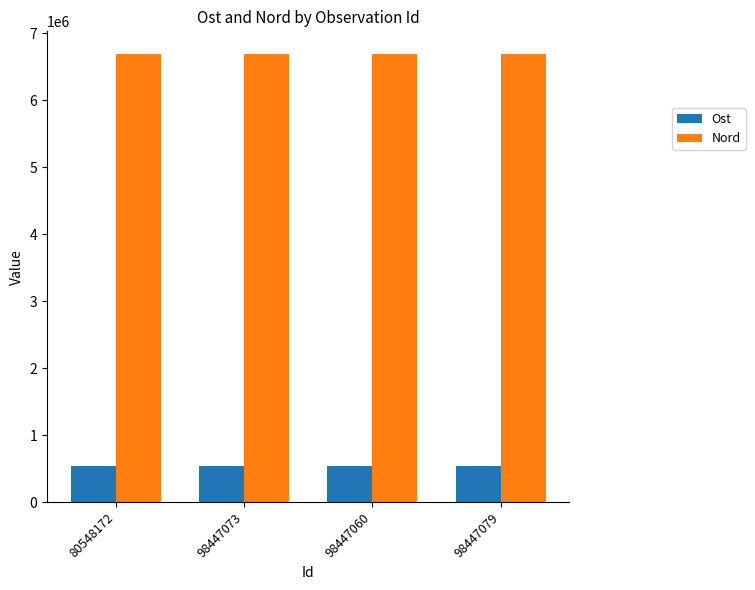

Where does the Ost series first go above 535605?

98447073